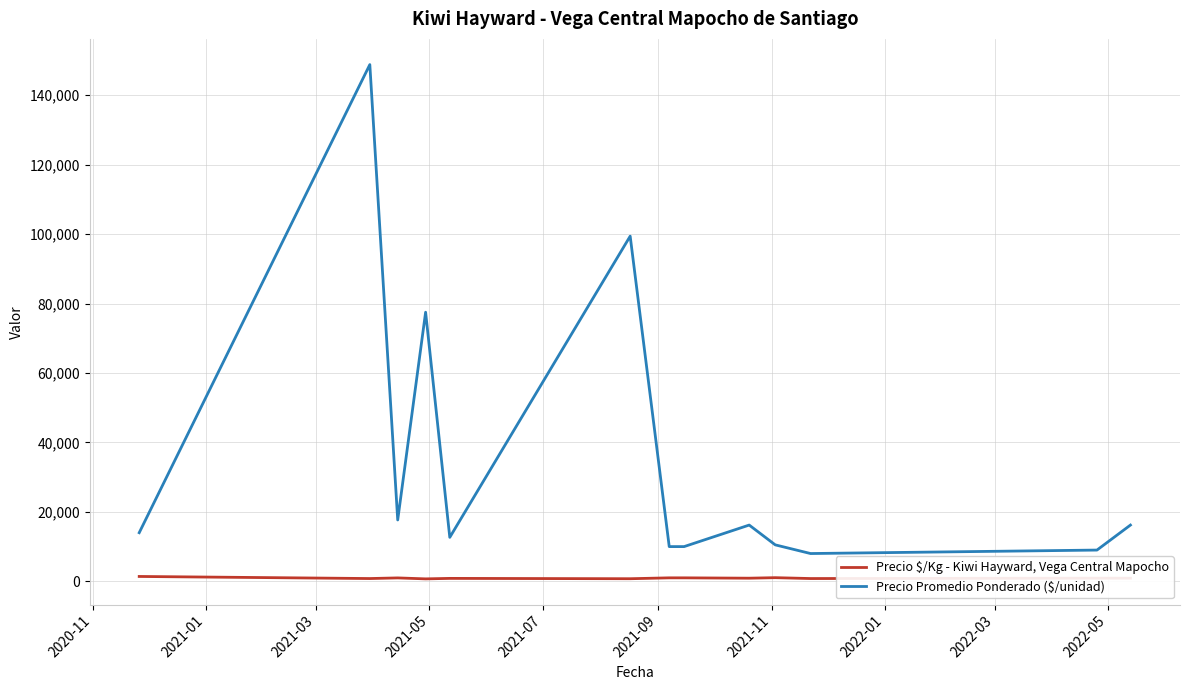

What is the highest value of the Precio Promedio Ponderado ($/unidad) series?

148807.5